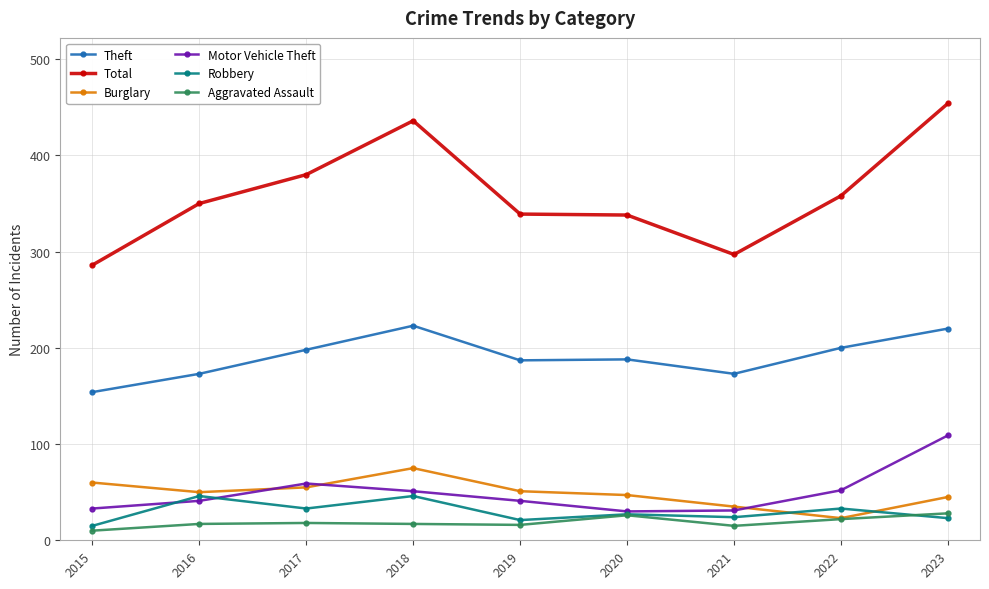

Rank the series by their maximum value, from lowest to highest.

Aggravated Assault, Robbery, Burglary, Motor Vehicle Theft, Theft, Total